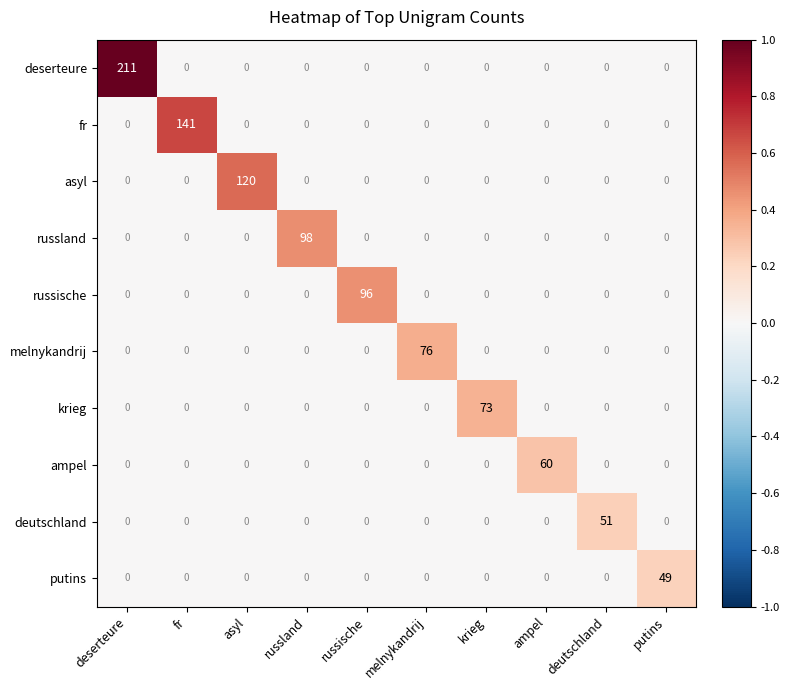

At how many categories does at least one series exceed 0?

10